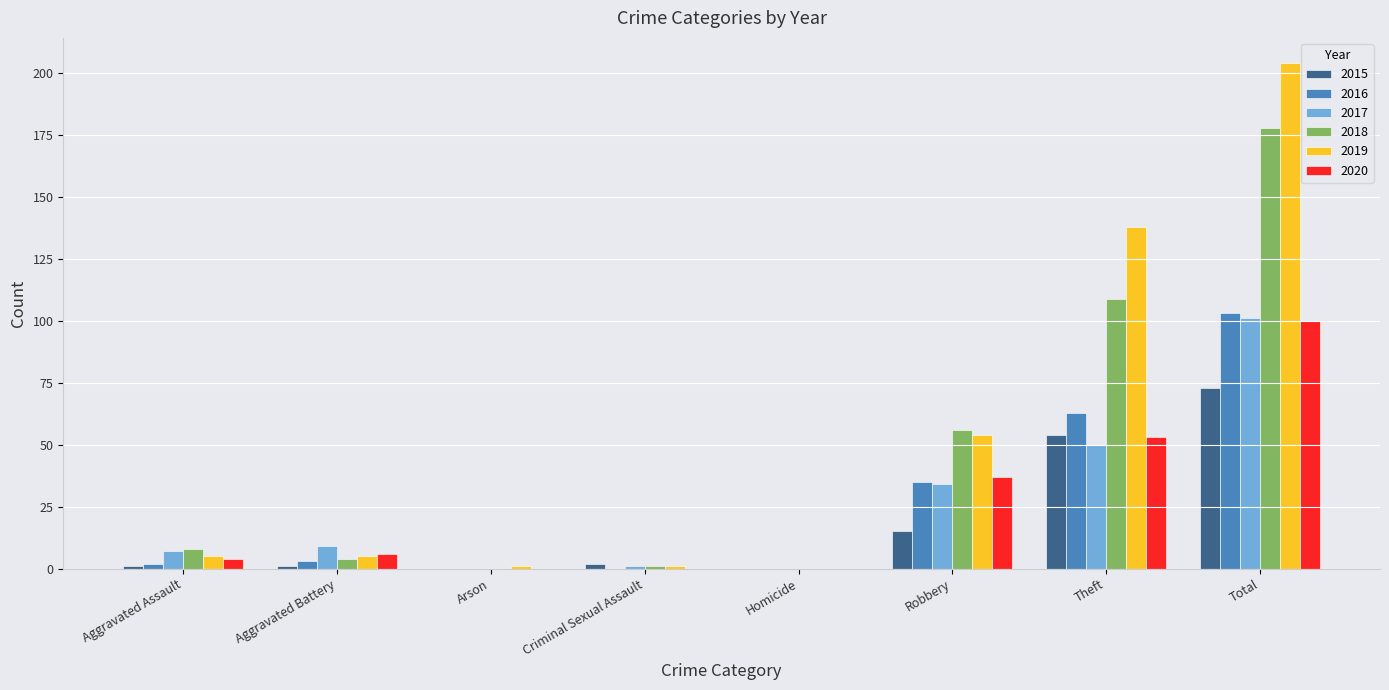

What is the sum of all 2020 values?

200